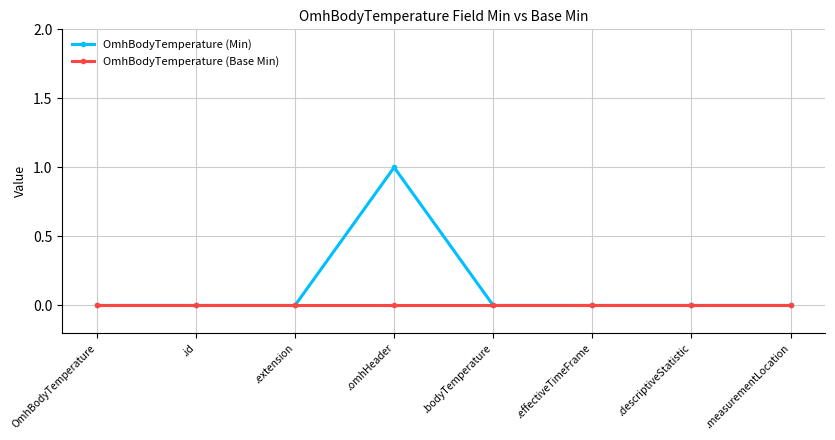

Rank the series by their maximum value, from lowest to highest.

OmhBodyTemperature (Base Min), OmhBodyTemperature (Min)